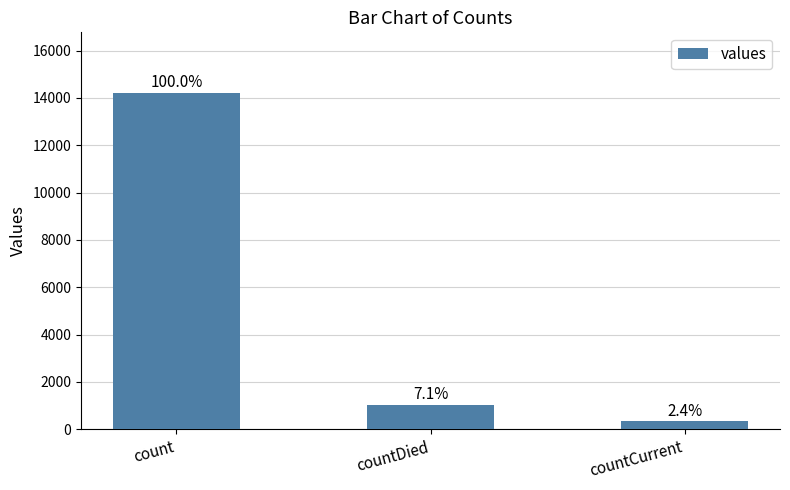

Rank the categories by value from lowest to highest.

countCurrent, countDied, count